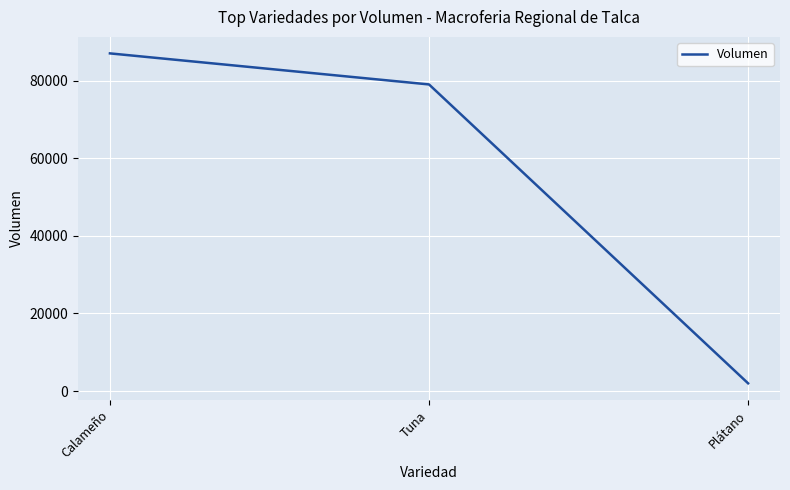

What is the sum of the values at Plátano and Calameño?

89000